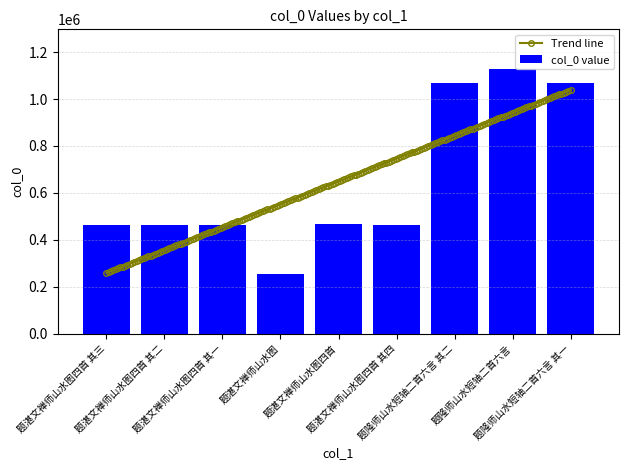

Reading left to right, list all the values displayed in this chart.

462160	462159	462158	253258	467401	462161	1070572	1128282	1070571